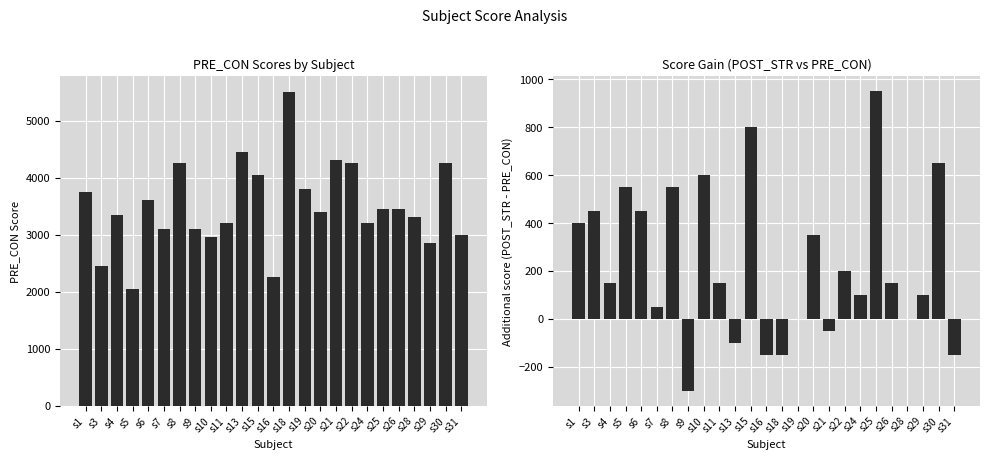

Rank the series at s5 from highest to lowest value.

PRE_CON, POST_STR - PRE_CON